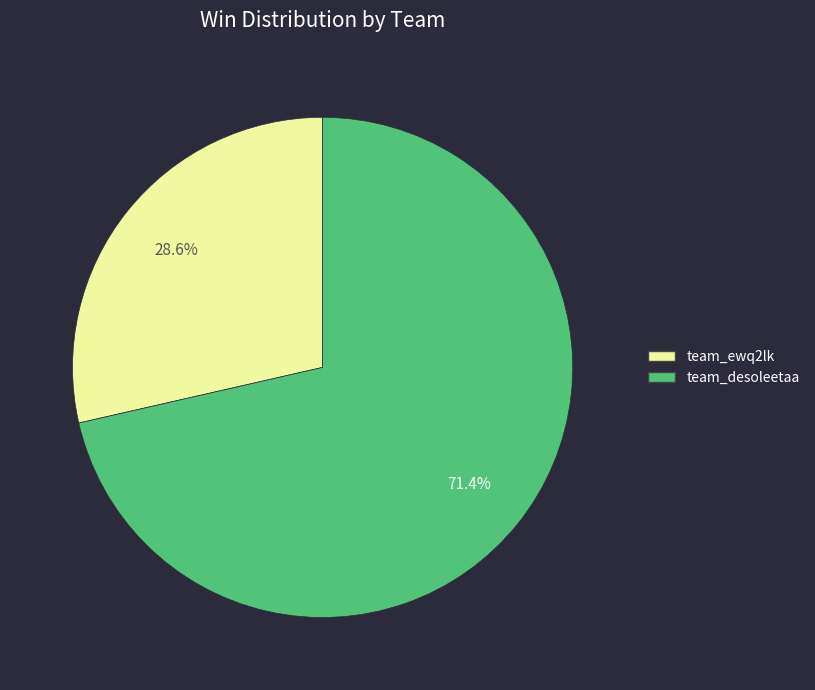

To the nearest percent, what is the difference between the largest and smallest slice percentages?

43%